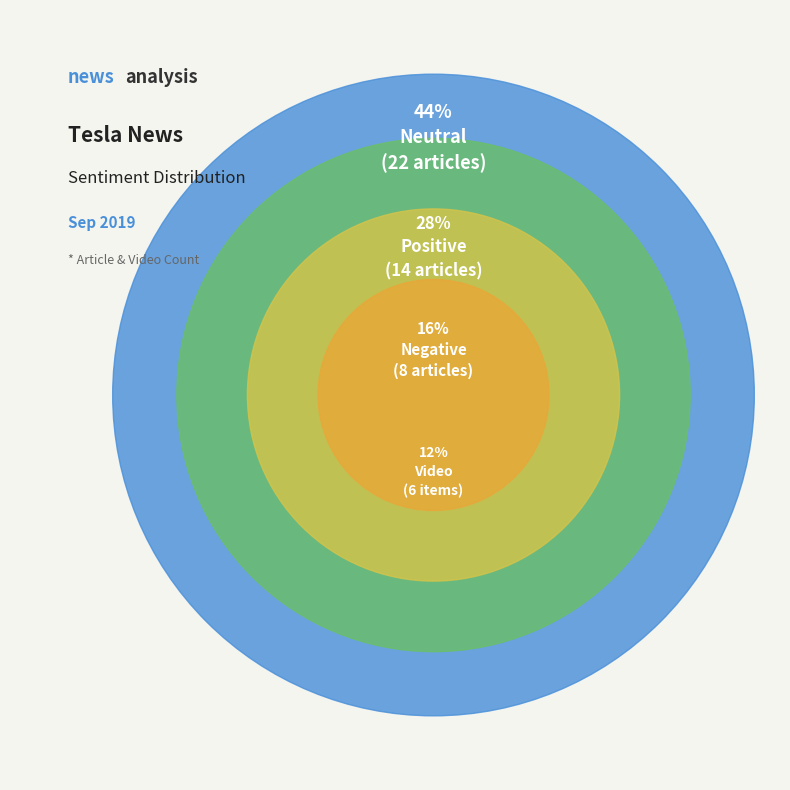

Approximately how many times larger is the value at Video compared to Positive?

0.4